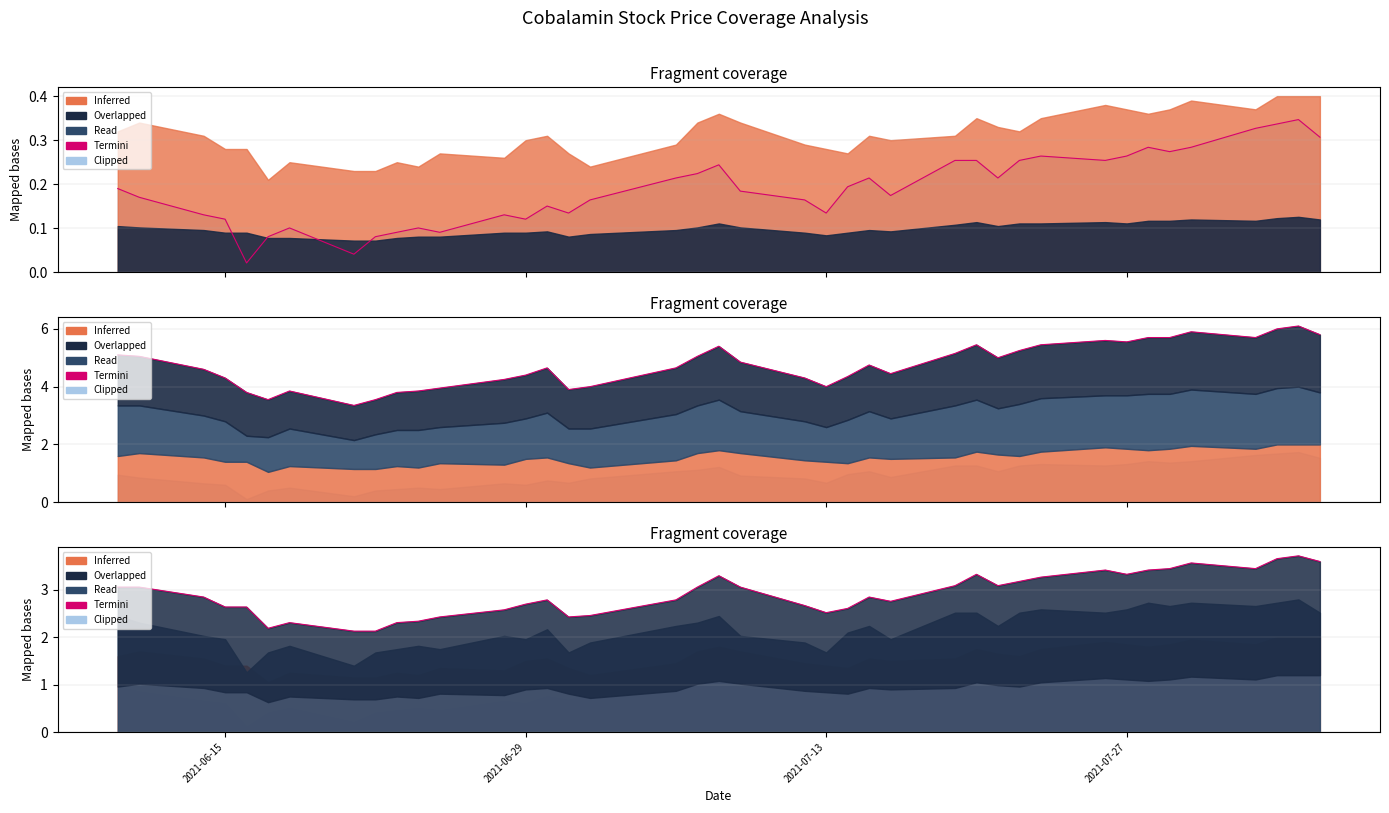

Reading left to right, what are all the values shown in this chart?

3.1	3.1	2.8	2.6	2.6	2.2	2.3	2.1	2.1	2.3	2.3	2.4	2.6	2.7	2.8	2.4	2.5	2.8	3.1	3.3	3.1	2.7	2.5	2.6	2.8	2.8	3.1	3.3	3.1	3.2	3.3	3.4	3.3	3.4	3.5	3.6	3.5	3.7	3.7	3.6